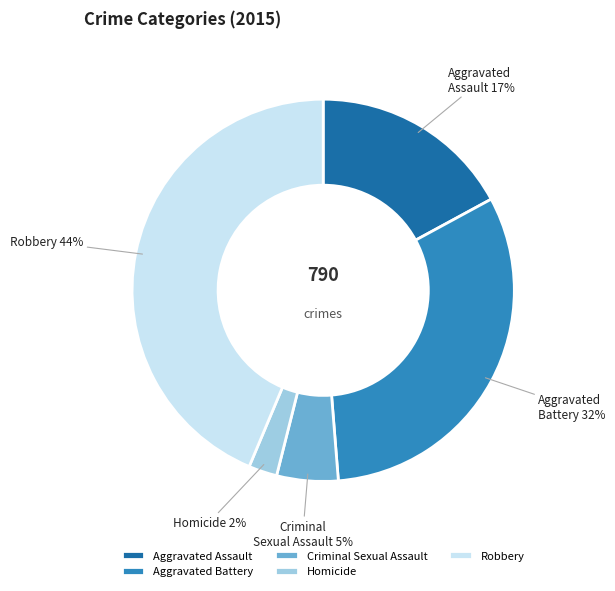

Does any single category account for the majority?

No